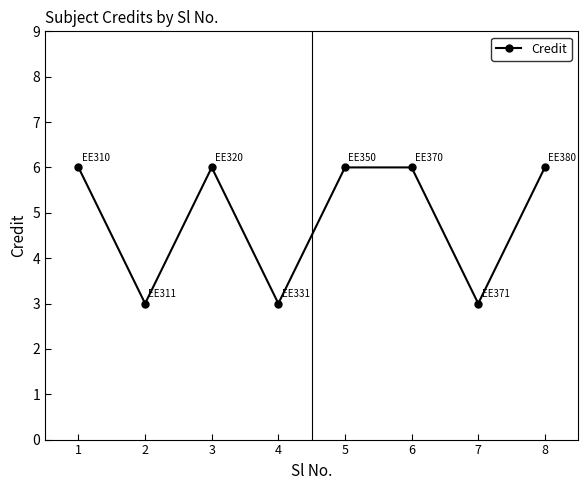

Read the value at 5.

6